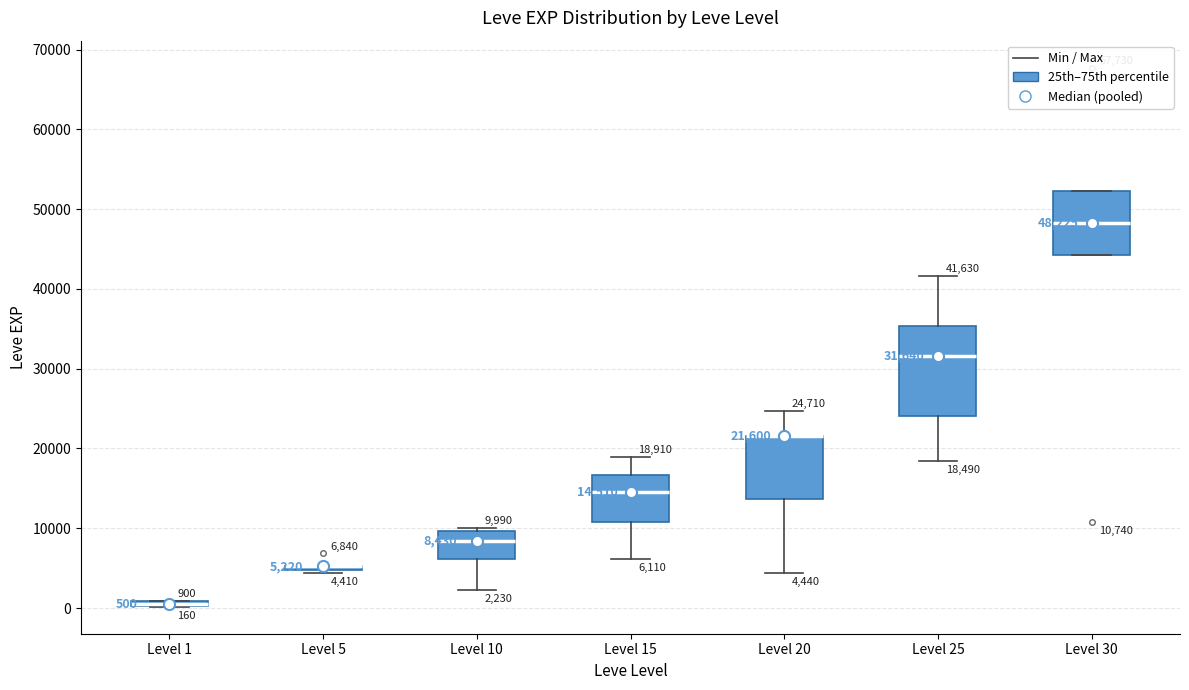

Which box is the tallest, from its lower edge to its upper edge?

Level 25